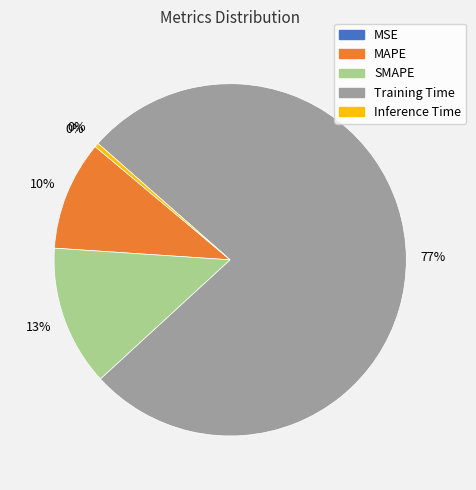

Is the sum of SMAPE and MAPE greater than half?

No